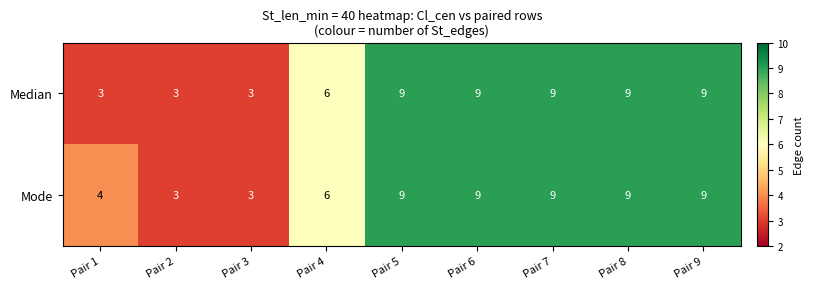

How many Median values are between 3 and 9?

9